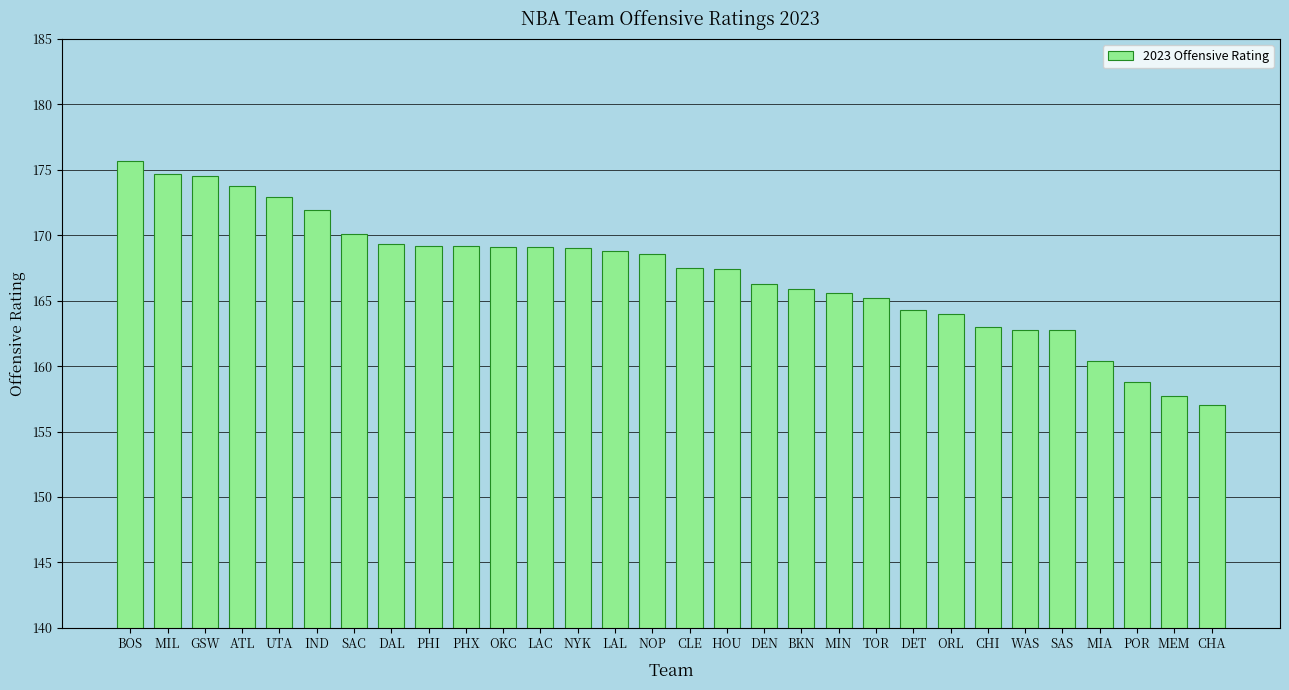

What value does the data have at UTA?

172.9